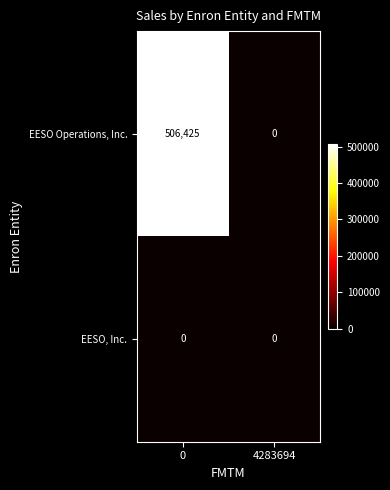

What is the total value across all series at 0?

506425